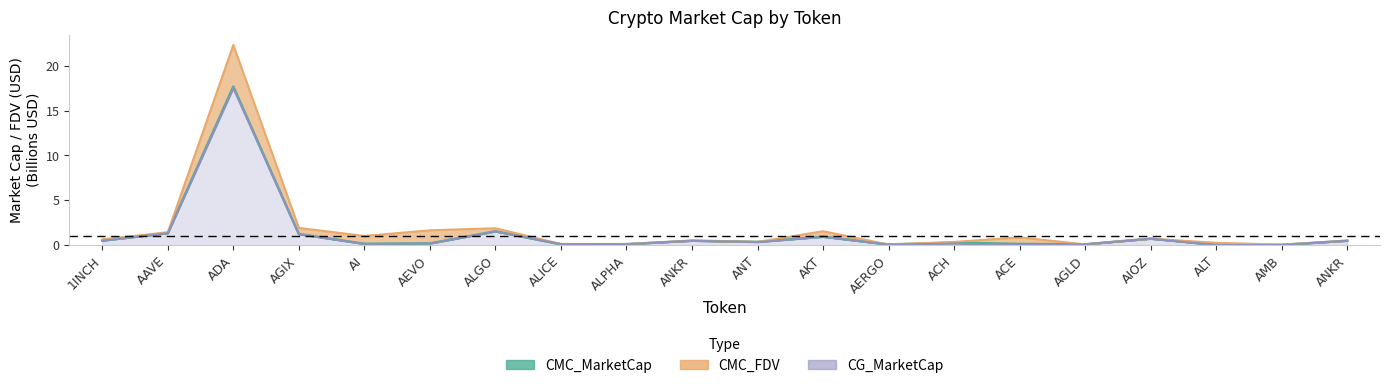

The CG_MarketCap series shows 0.1 at AI. True or false?

True